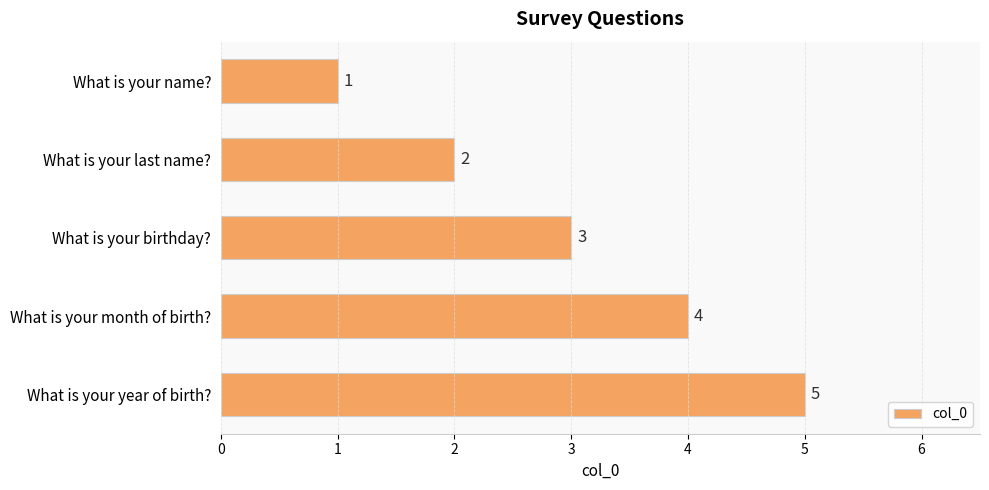

What is the sum of all values?

15